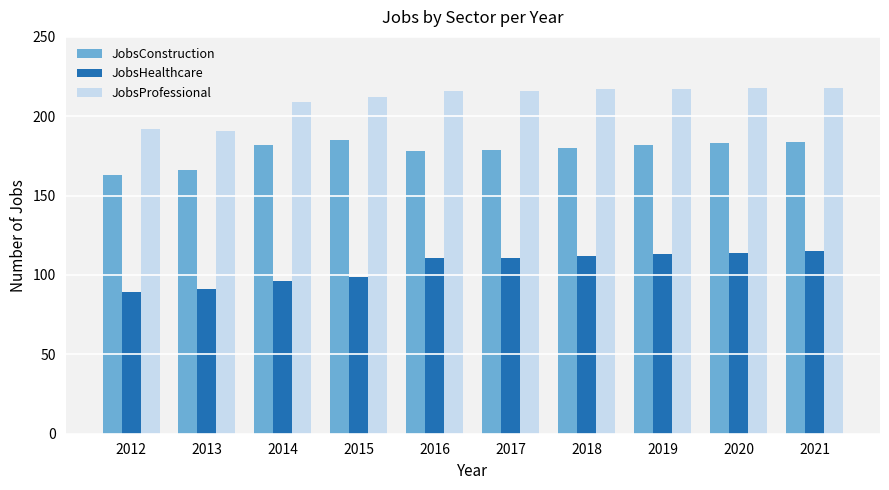

Rank the series at 2015 from highest to lowest value.

JobsProfessional, JobsConstruction, JobsHealthcare